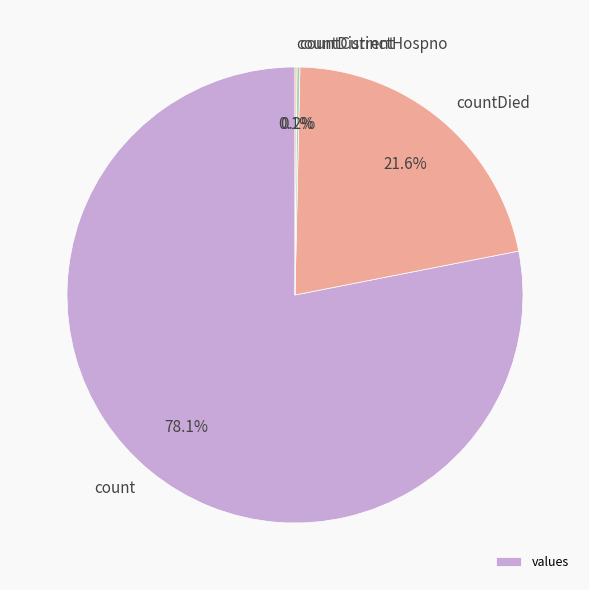

To the nearest percent, what is the average slice percentage?

25%